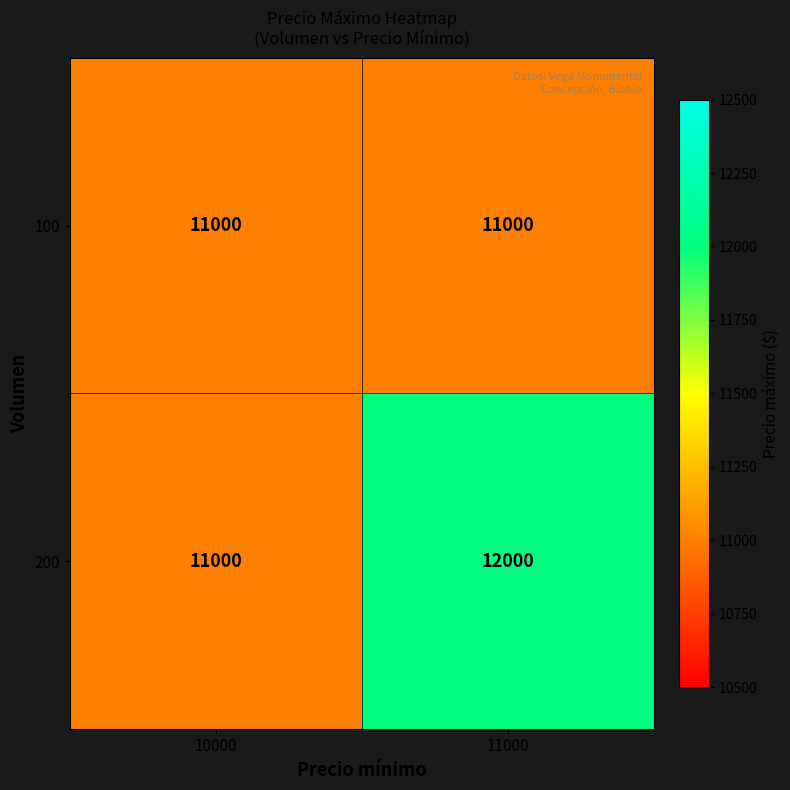

Reading left to right, transcribe all the data shown in this chart.

100: 10000=11000	11000=11000
200: 10000=11000	11000=12000